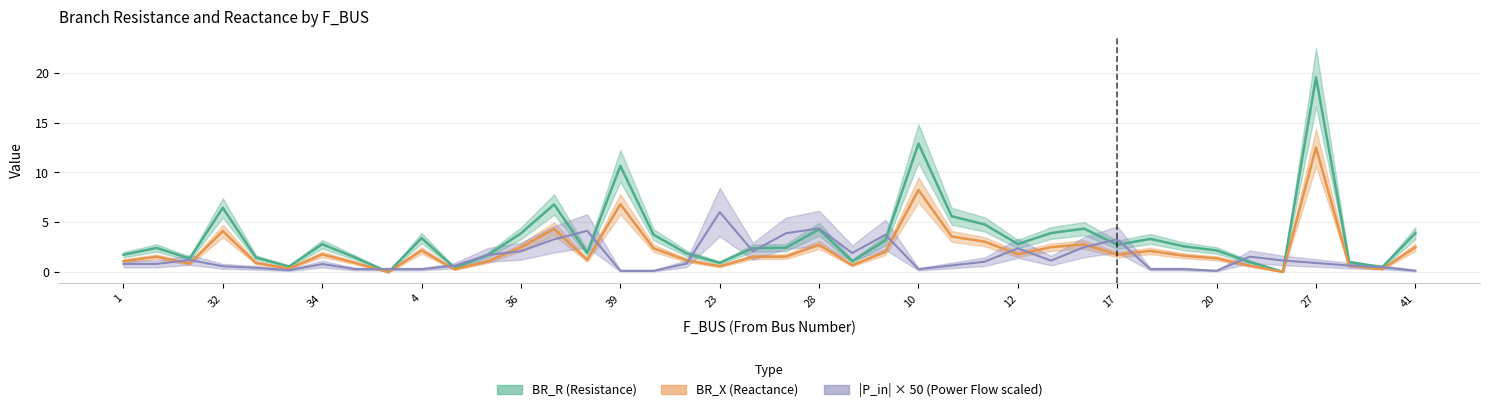

What is the difference between the maximum and minimum values in the BR_X series?

12.5